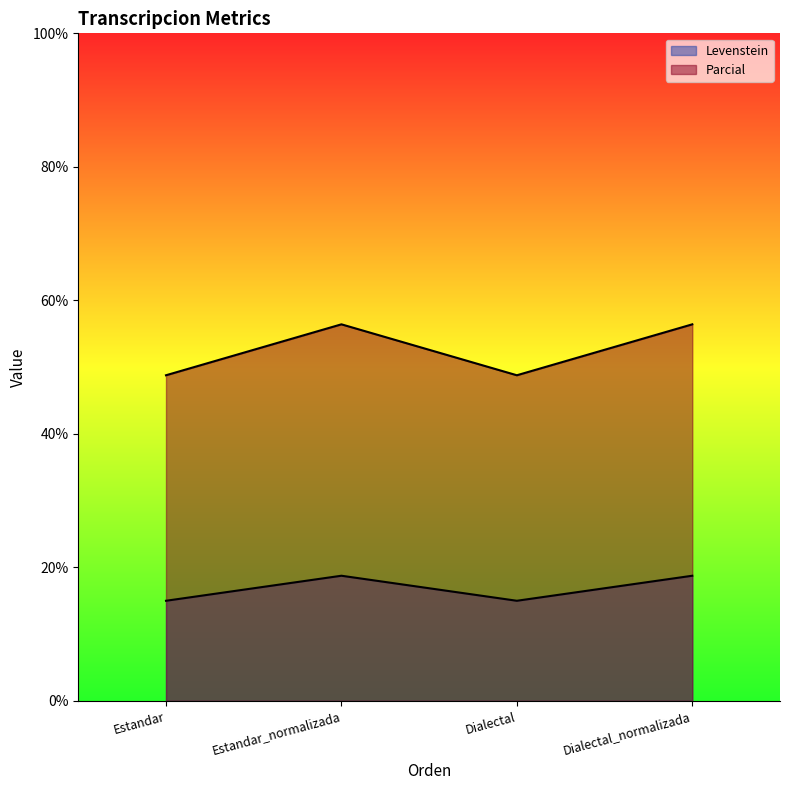

What is the sum of the Parcial values at Estandar_normalizada and Dialectal_normalizada?

112.8